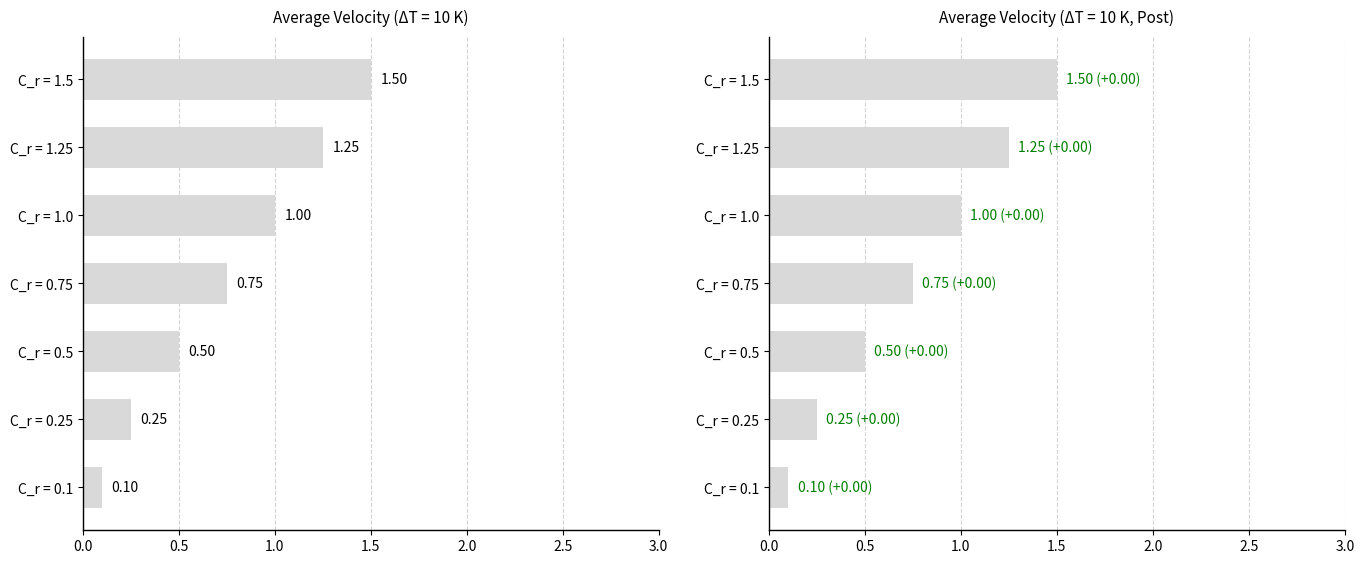

What is the average value?

0.8